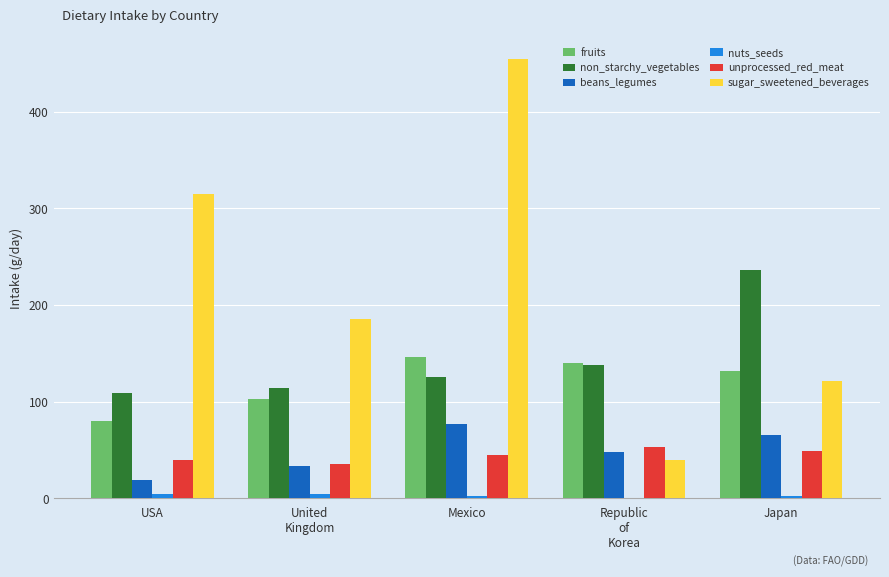

The fruits series shows 79.8 at USA. True or false?

True